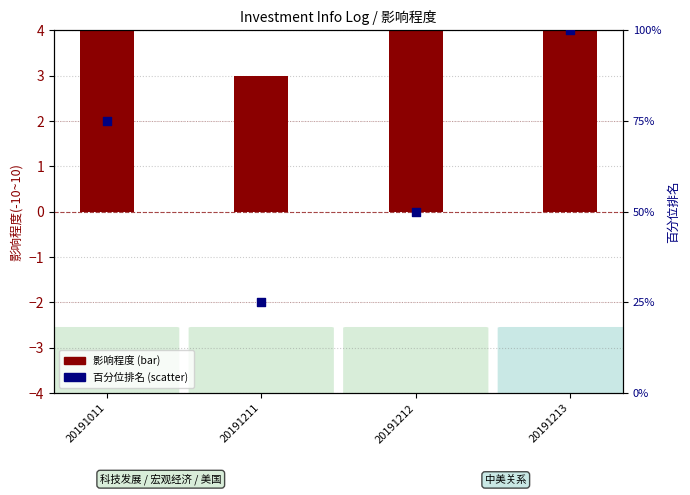

What are all the series names shown in the legend?

影响程度, 百分位排名